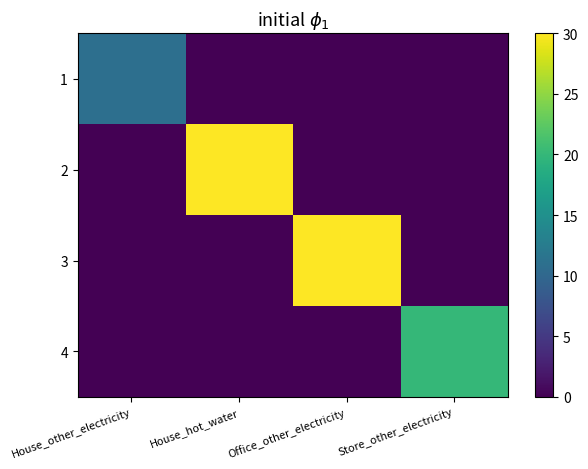

Reading left to right, what are all the values shown in this chart?

1: House_other_electricity=11	House_hot_water=0	Office_other_electricity=0	Store_other_electricity=0
2: House_other_electricity=0	House_hot_water=30	Office_other_electricity=0	Store_other_electricity=0
3: House_other_electricity=0	House_hot_water=0	Office_other_electricity=30	Store_other_electricity=0
4: House_other_electricity=0	House_hot_water=0	Office_other_electricity=0	Store_other_electricity=20